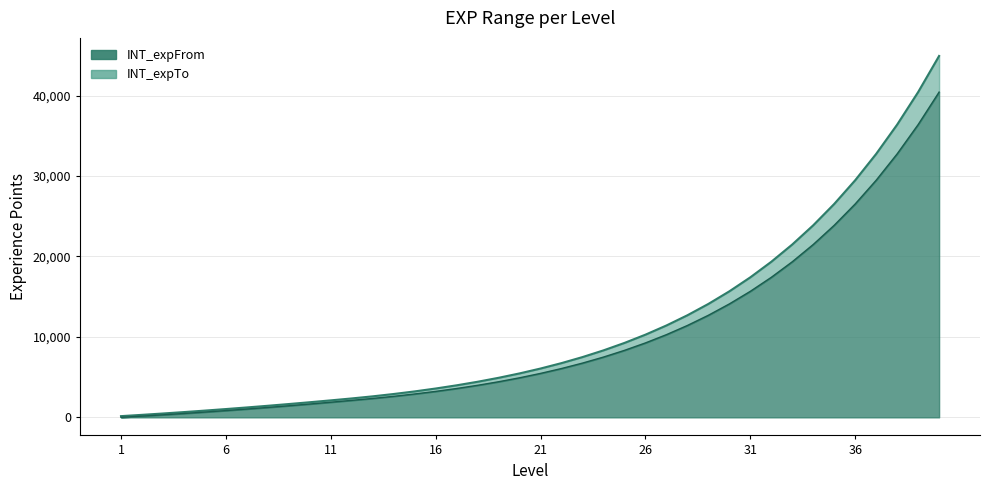

What is the highest value of the INT_expFrom series?

40434